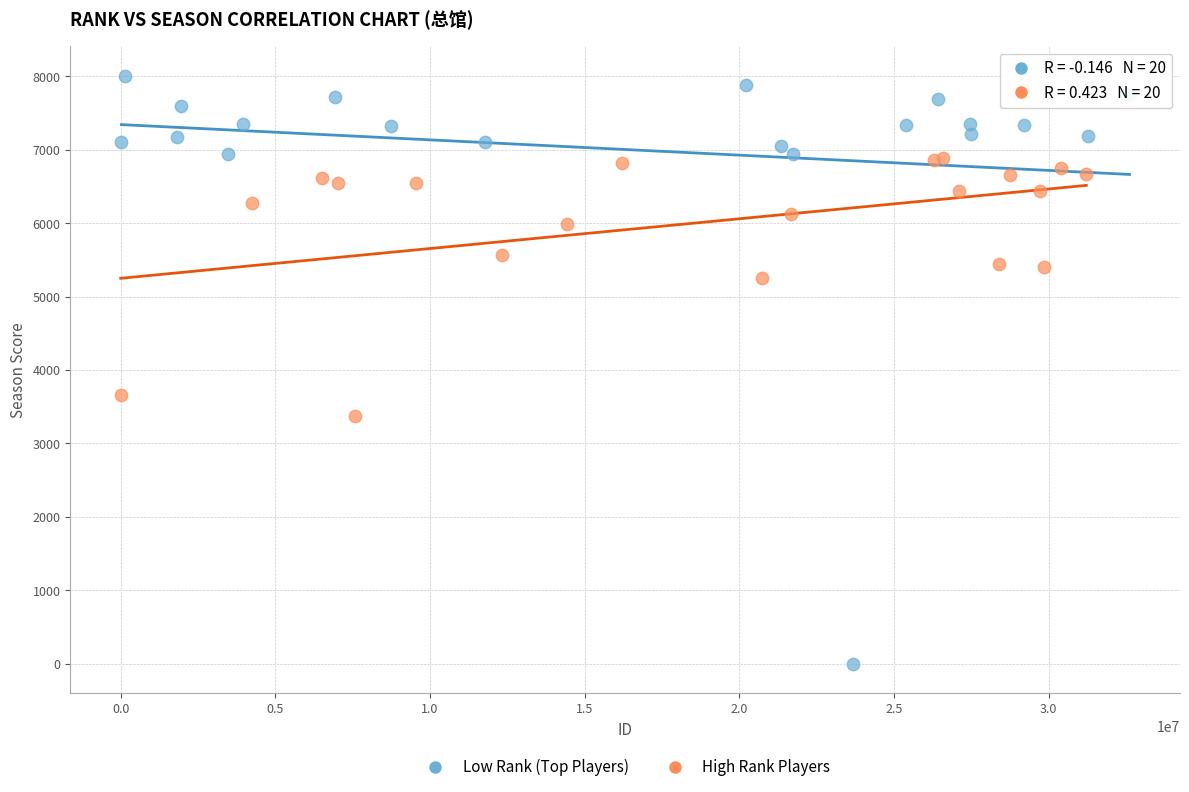

Which series has the largest Y range (max minus min)?

Low Rank (Top Players)